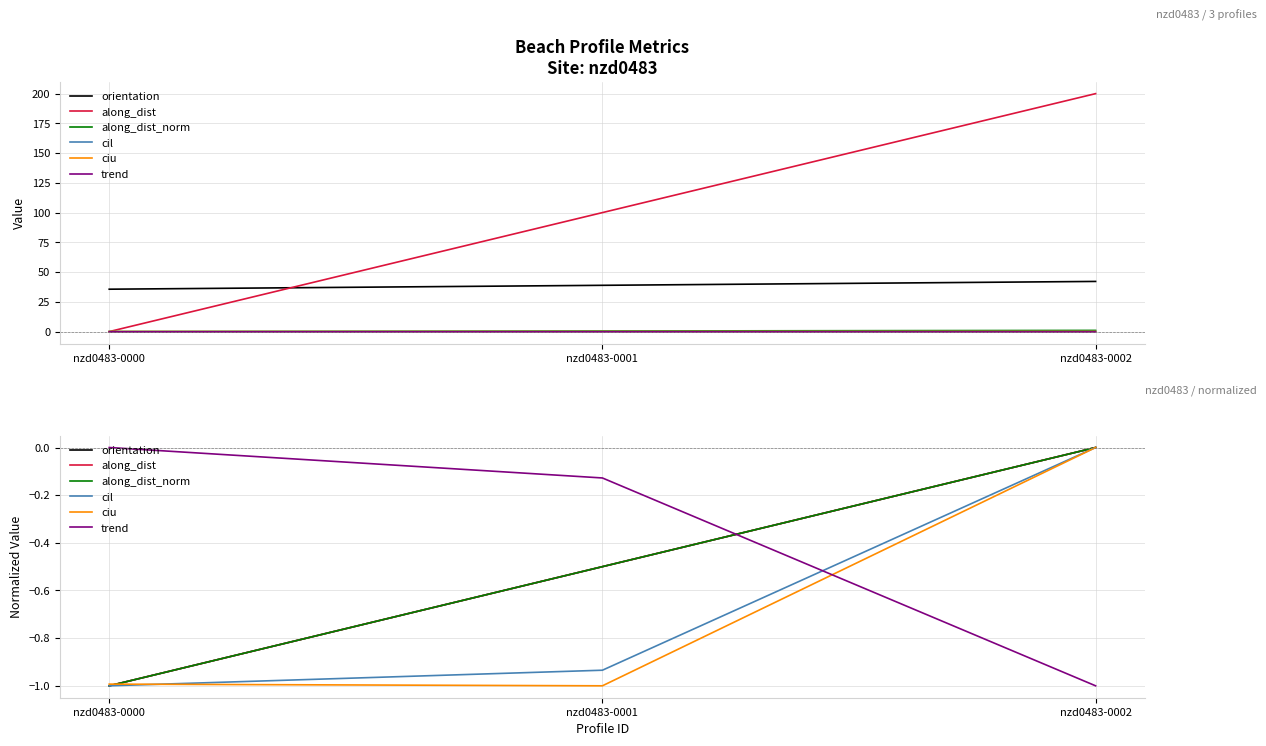

Which series has the largest total across all categories?

trend